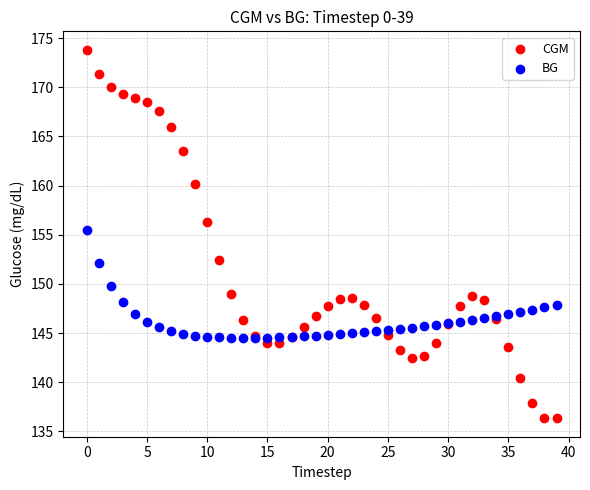

Which series reaches the maximum Y coordinate?

CGM